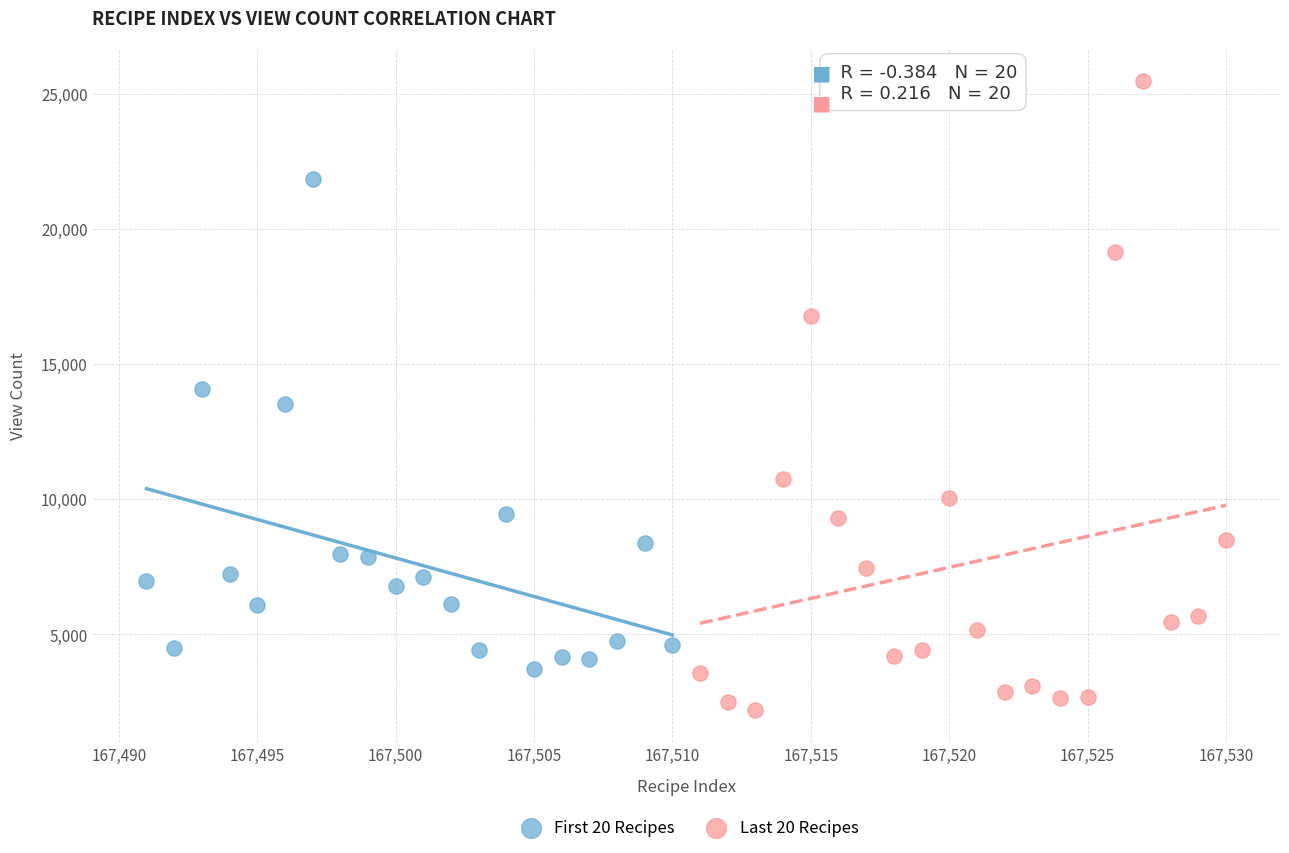

Which series reaches the minimum Y coordinate?

Last 20 Recipes